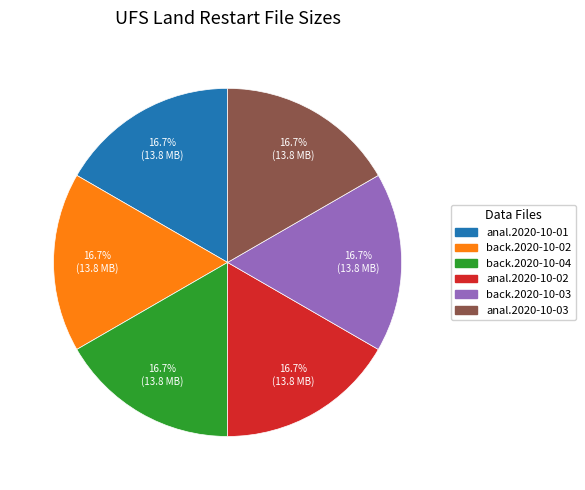

Is there any slice that represents more than half of the pie?

No